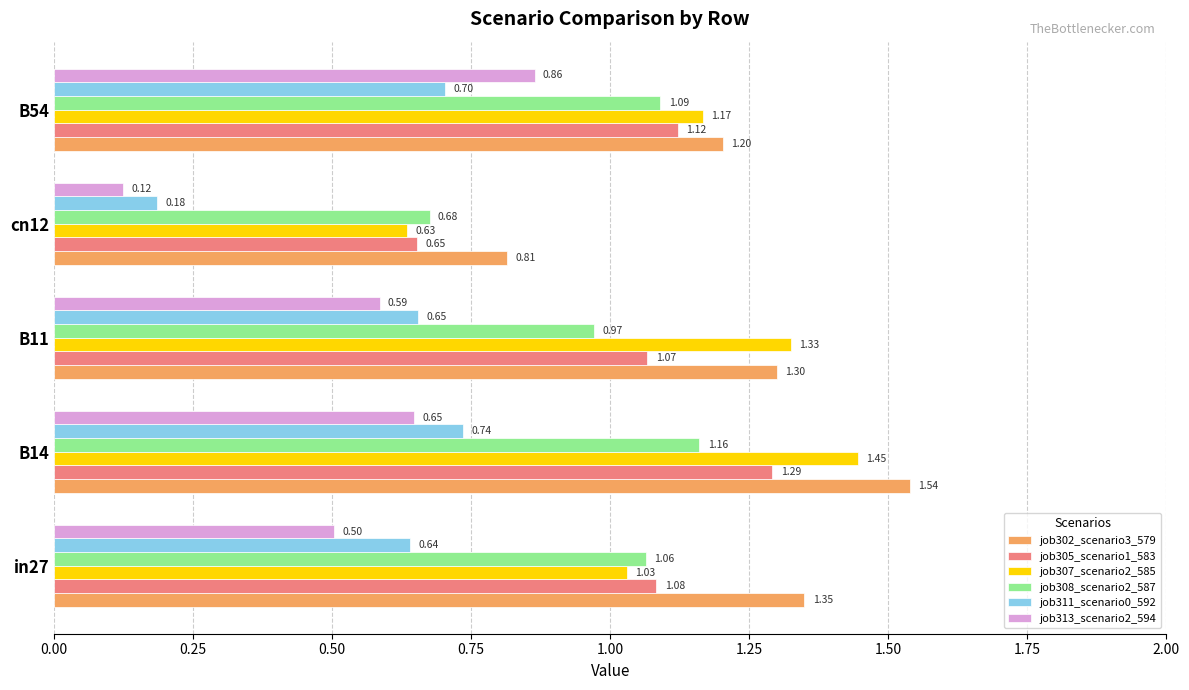

What is the difference between the highest and lowest values at cn12?

0.7